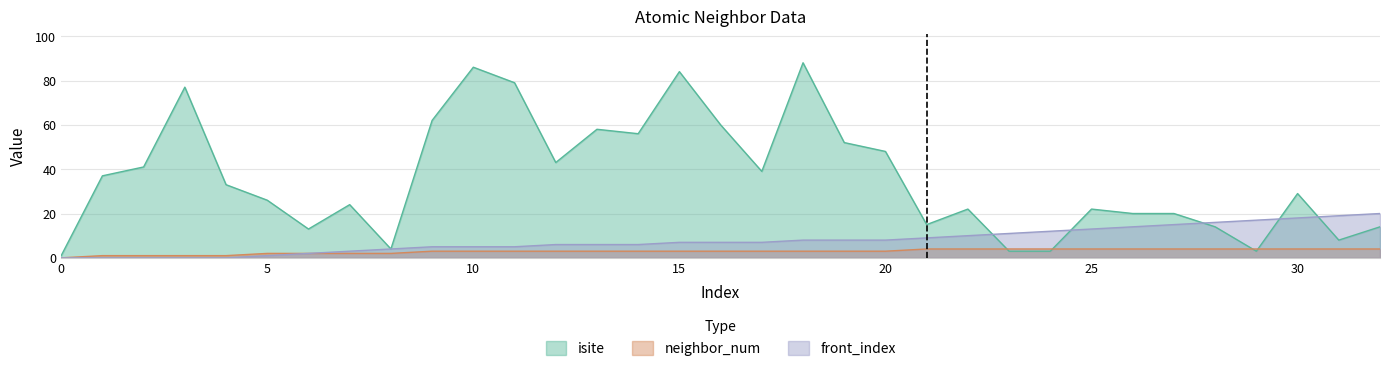

What is the sum of the neighbor_num values at 2 and 24?

5